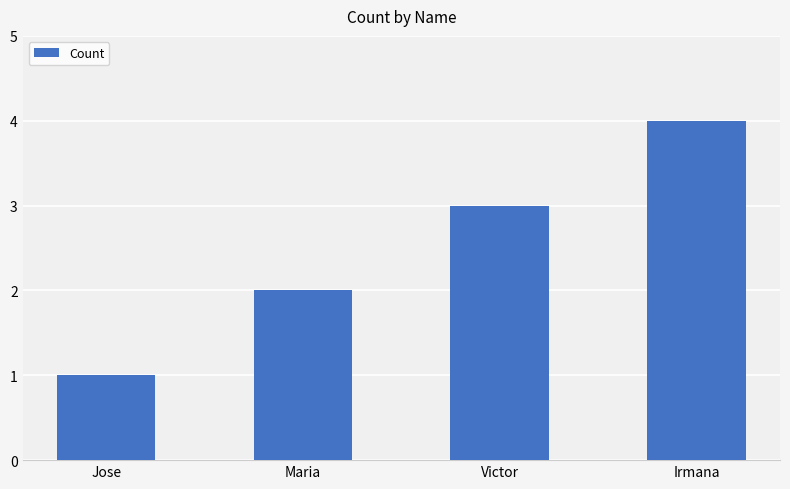

What is the sum of all values?

10